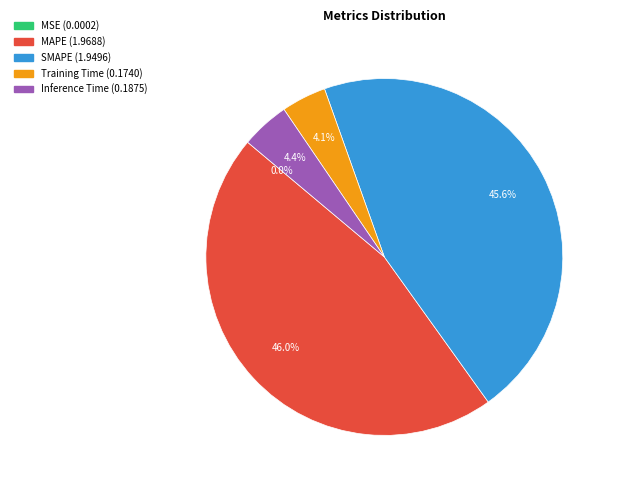

Does any single category account for the majority?

No